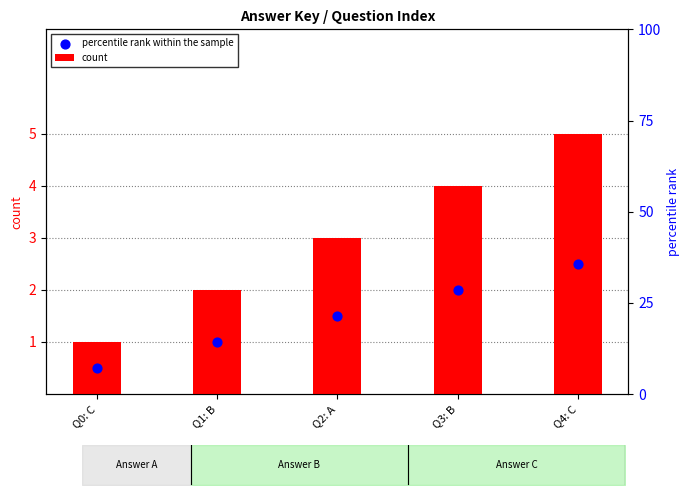

Which series reaches the maximum Y coordinate?

count